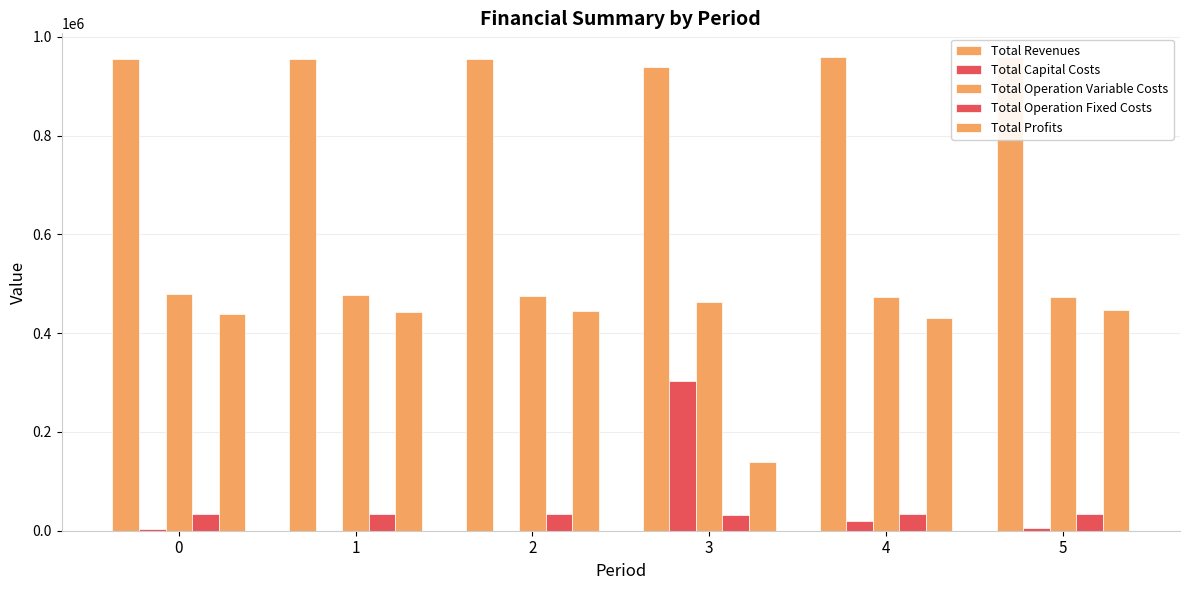

Rank the series by their maximum value, from highest to lowest.

Total Revenues, Total Operation Variable Costs, Total Profits, Total Capital Costs, Total Operation Fixed Costs